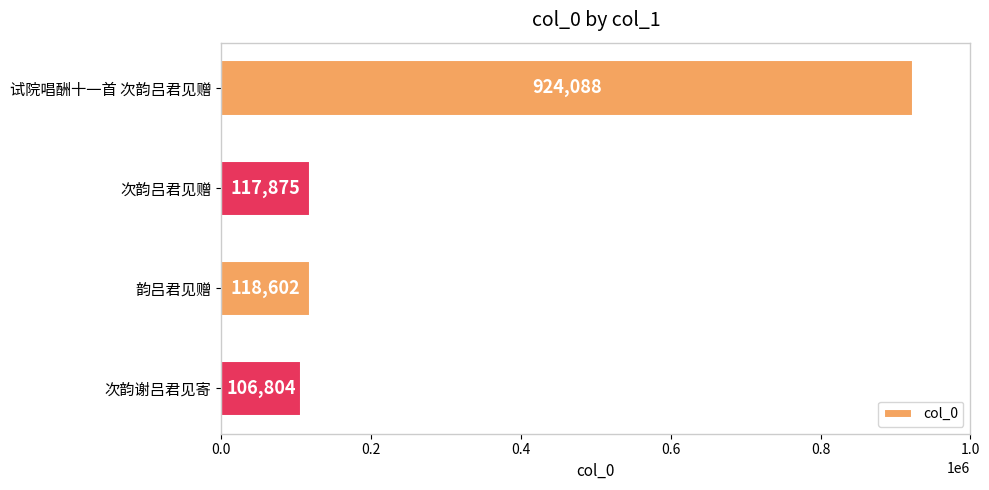

What is the greatest value displayed?

924088